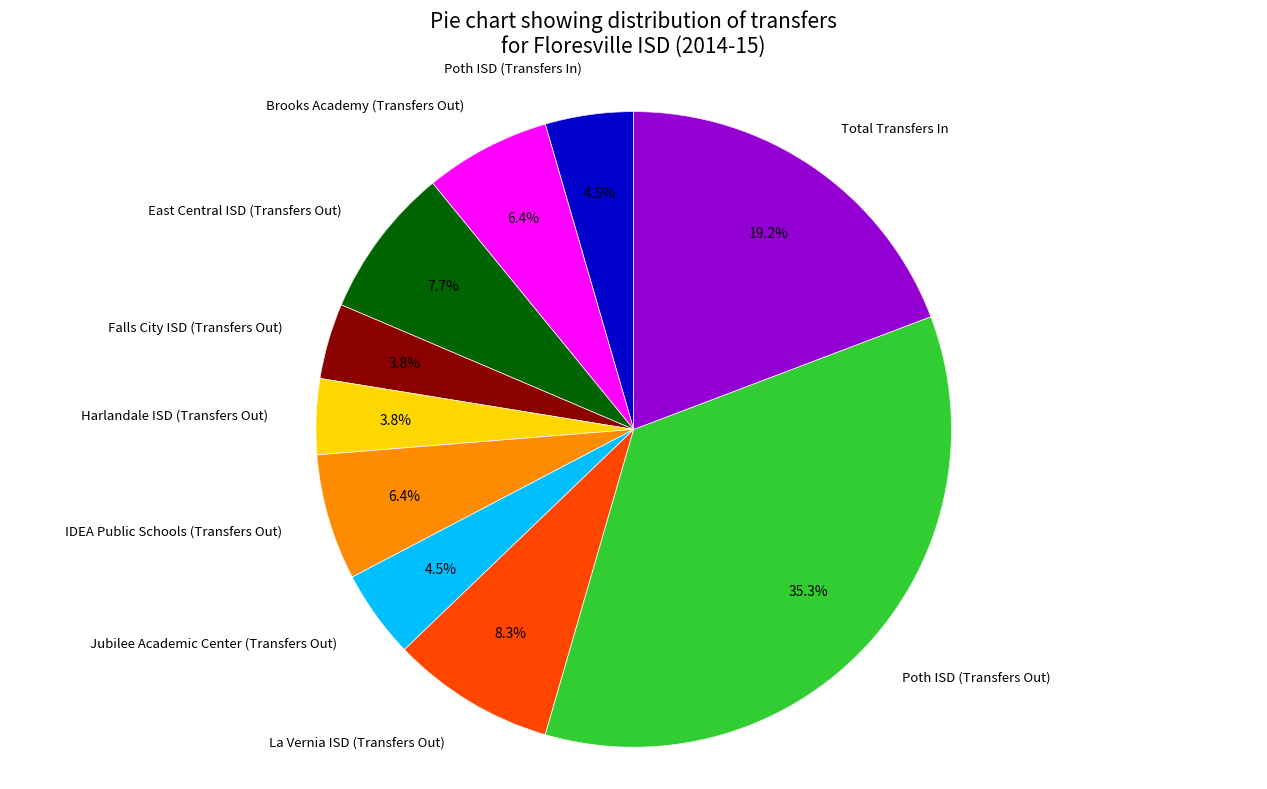

To the nearest percent, what percentage of the pie is Poth ISD (Transfers In)?

4%